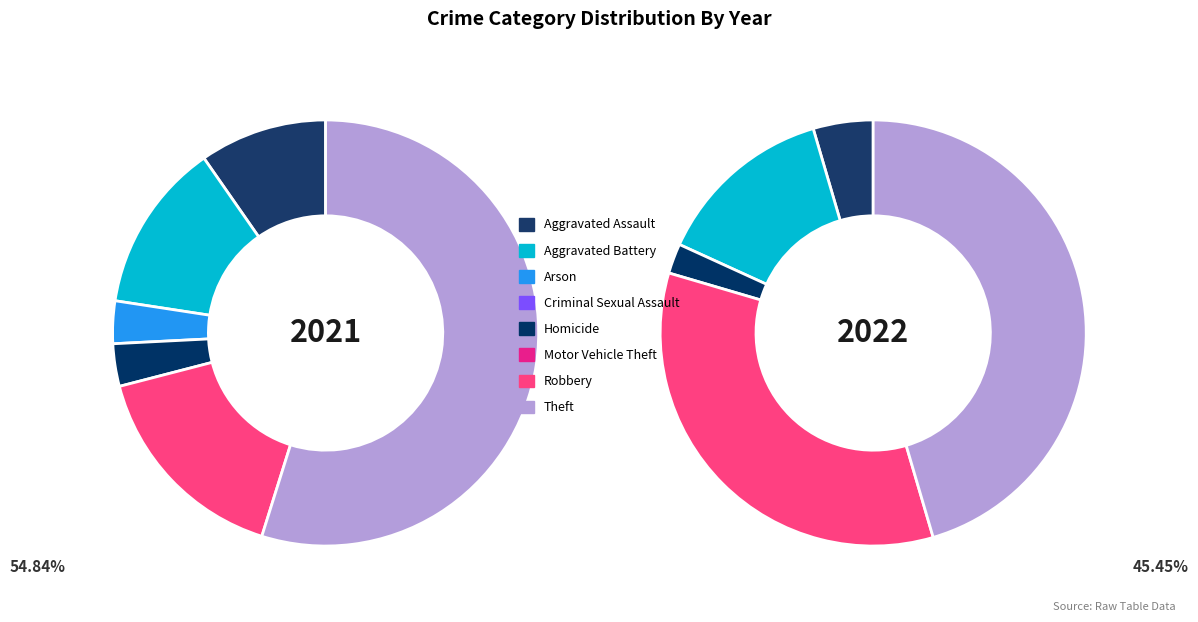

Is it true that 2 is 1% of the pie?

False